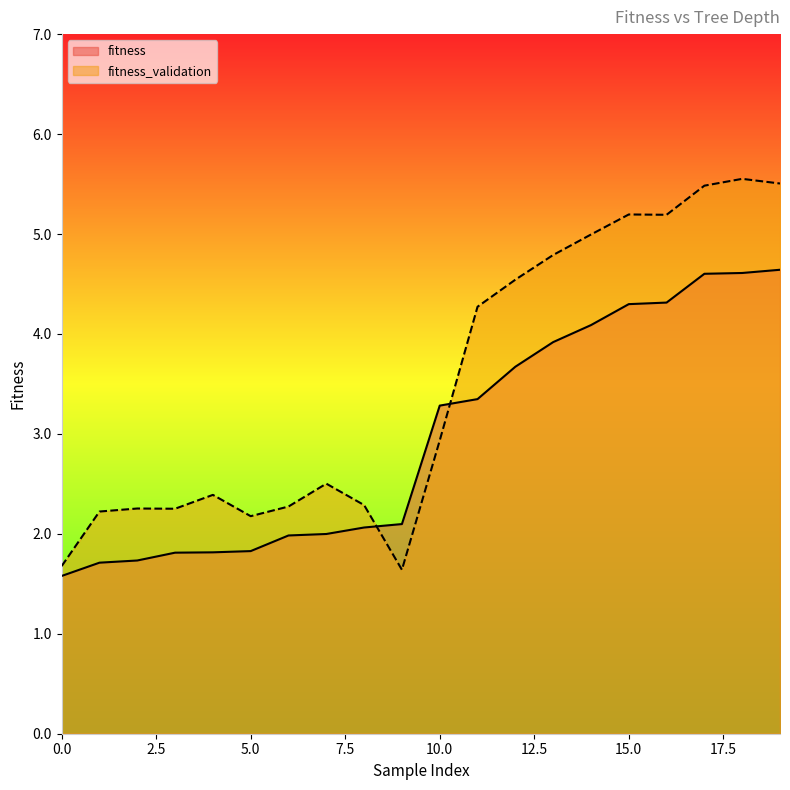

List the series in order of their peak value, highest first.

fitness_validation, fitness